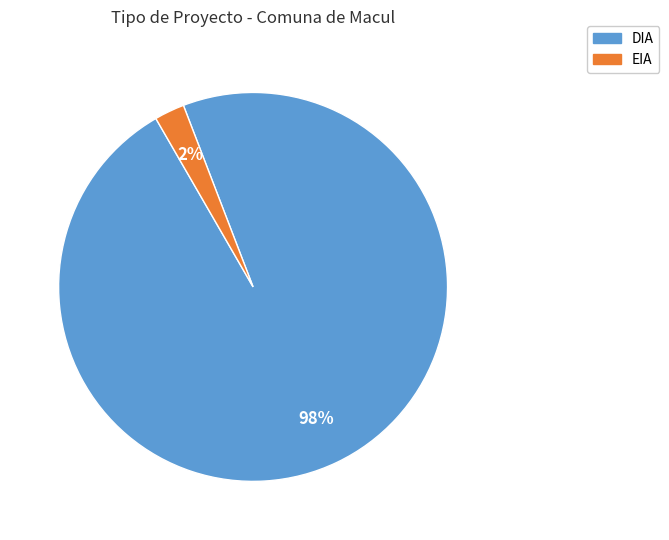

To the nearest percent, what is the average slice percentage?

50%